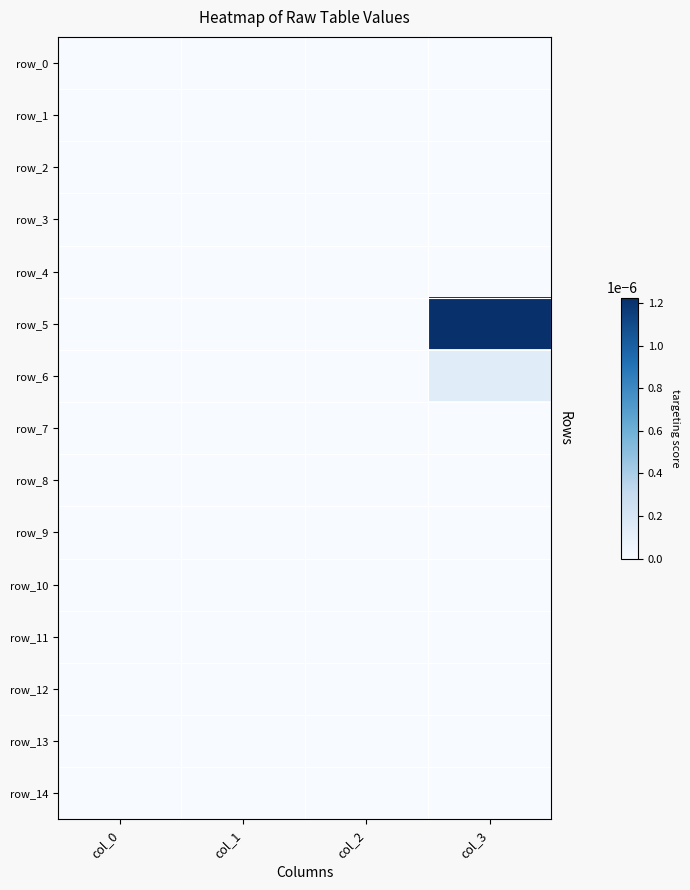

Rank the series at col_3 from highest to lowest value.

row_5, row_6, row_0, row_1, row_2, row_3, row_4, row_7, row_8, row_9, row_10, row_11, row_12, row_13, row_14